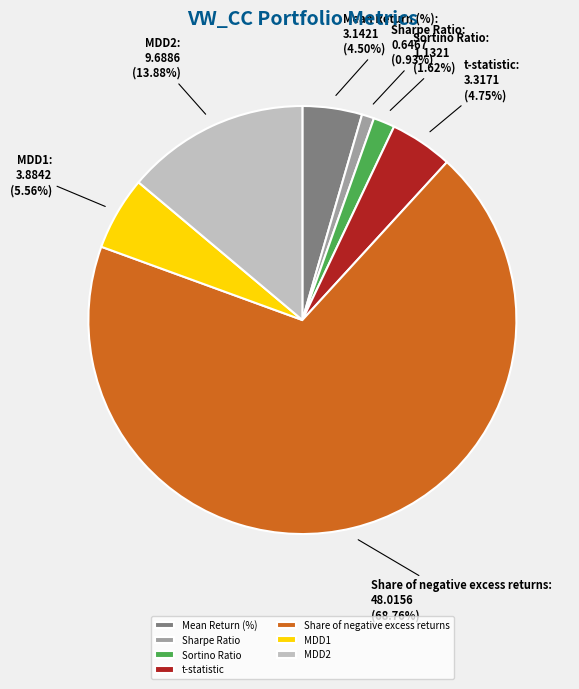

Approximately how many times larger is the value at t-statistic compared to MDD1?

0.9